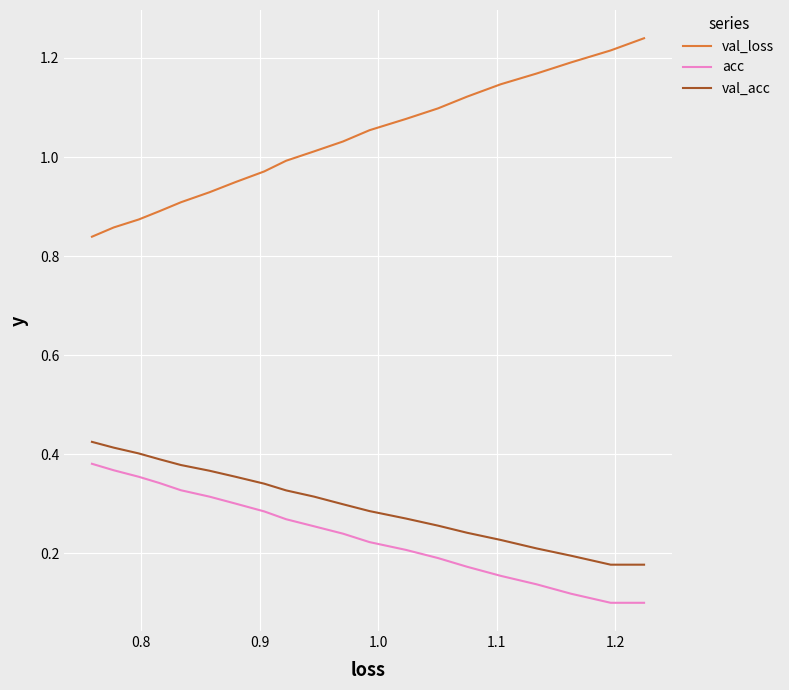

Is the value of val_loss at 9 greater than the value of acc at 18?

Yes